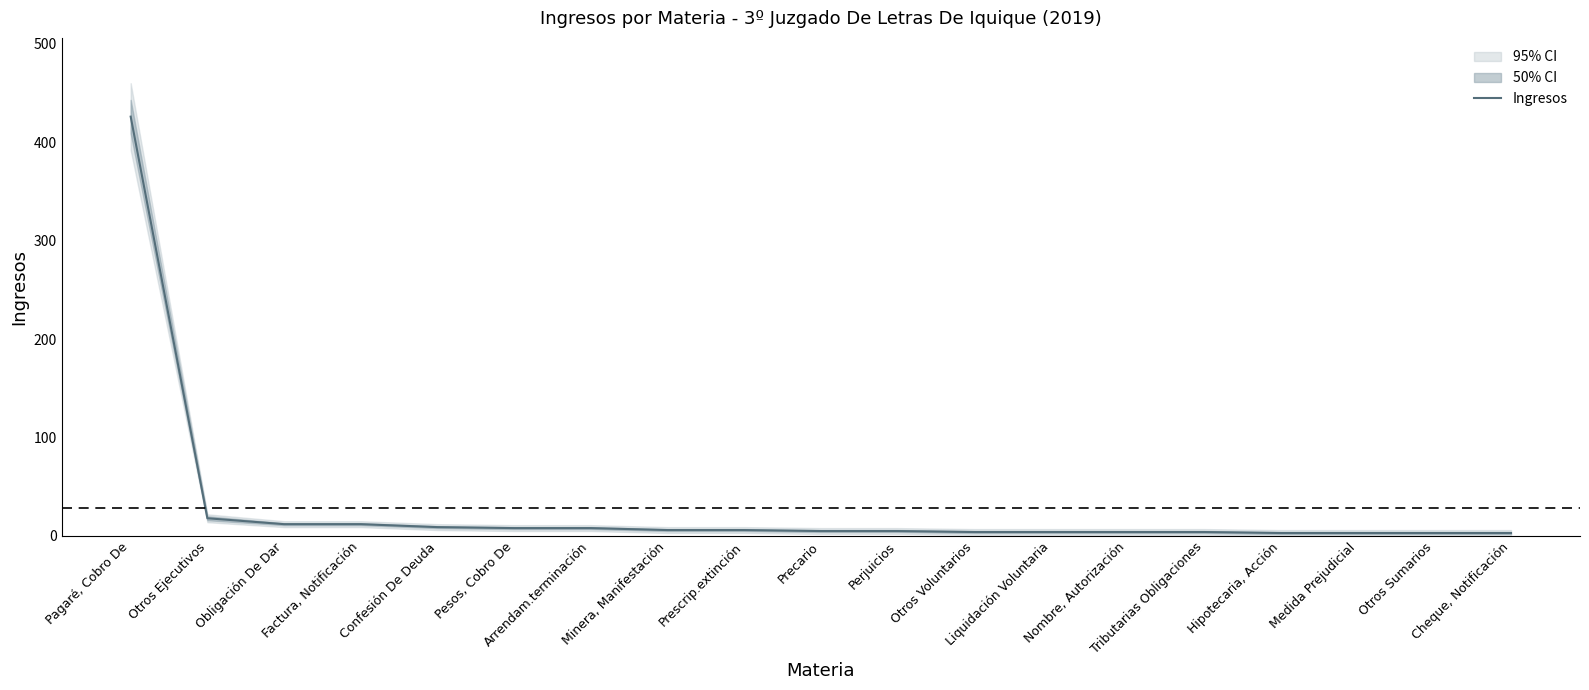

True or false: the data shows 3 at Otros Sumarios.

True